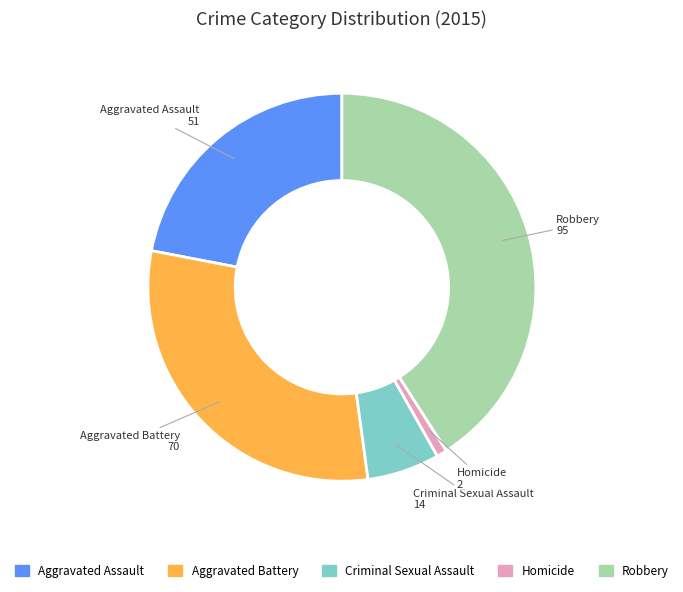

Which category has the biggest portion of the pie?

Robbery